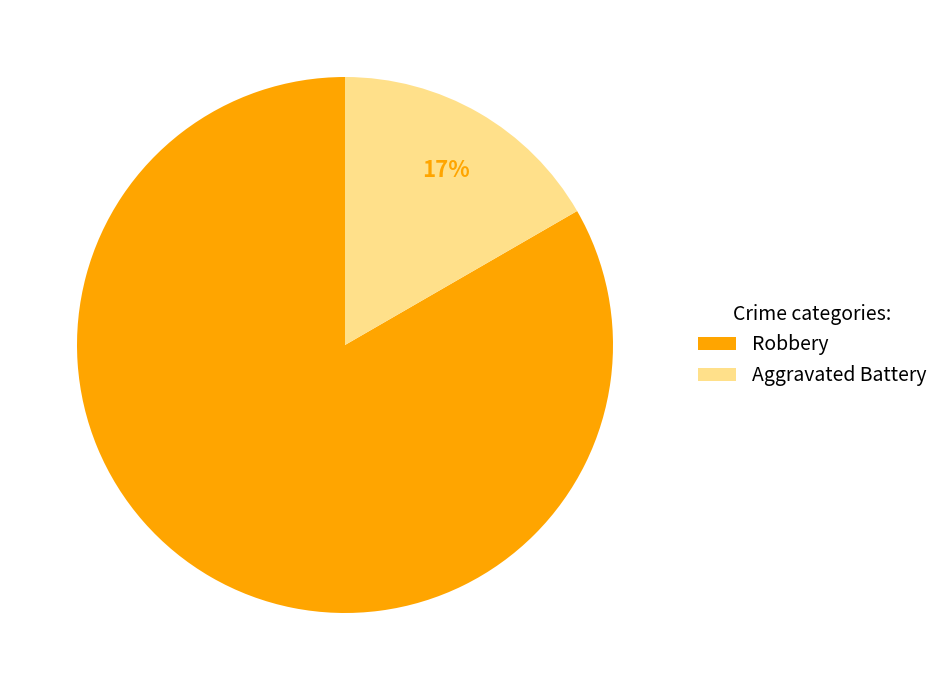

Which category accounts for the majority?

Robbery